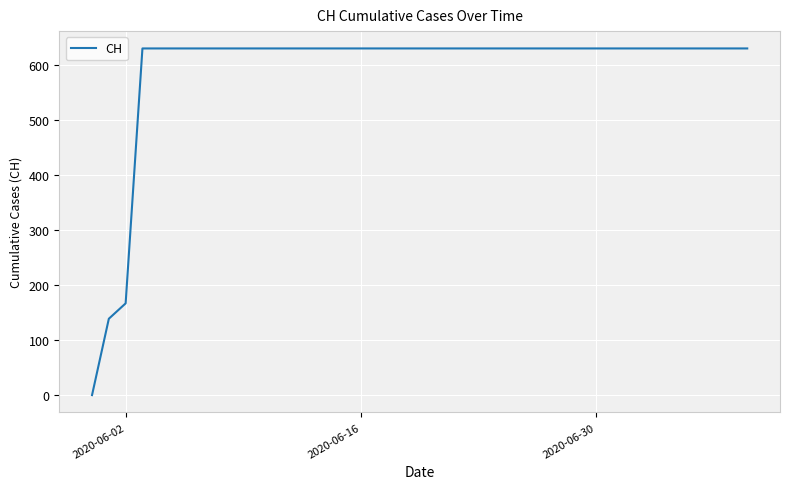

What is the difference between the maximum and minimum values?

631